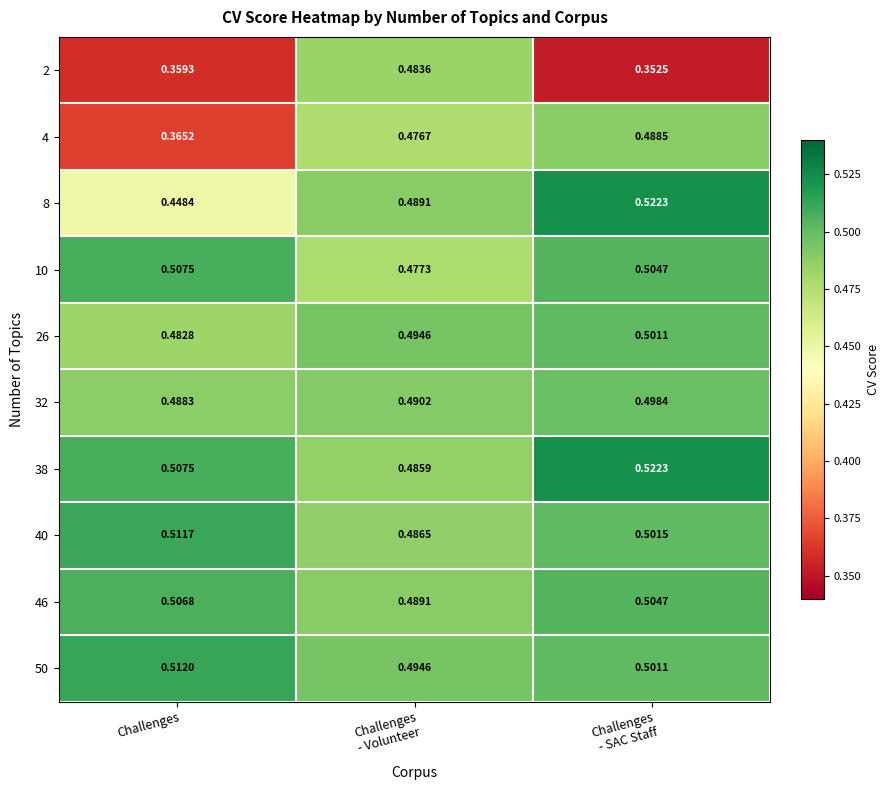

How many distinct data groups are displayed?

10